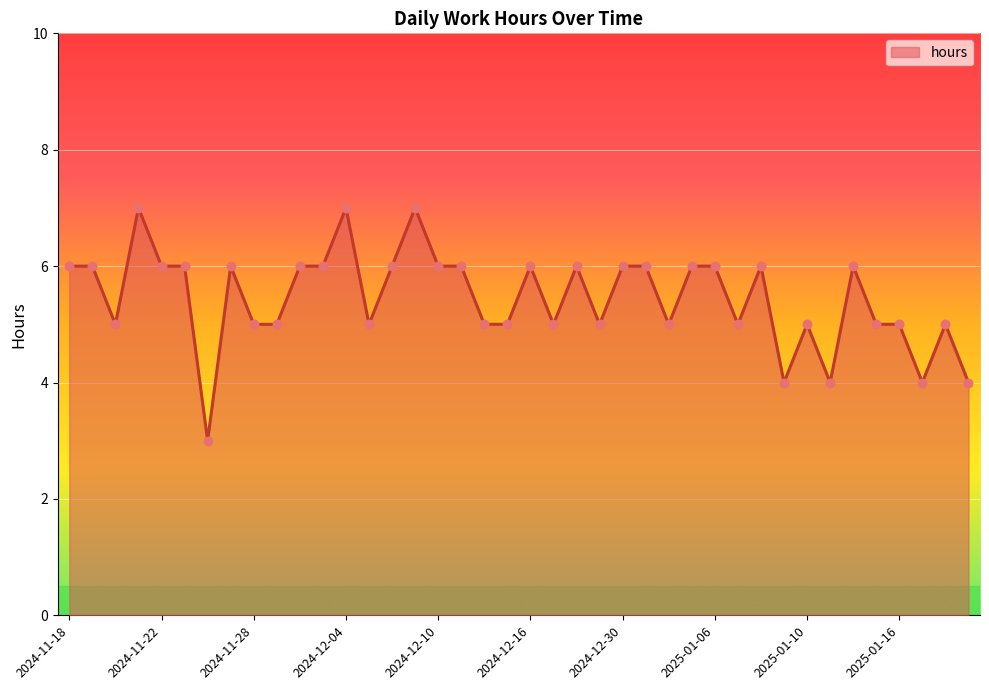

What is the minimum value shown in the chart?

3